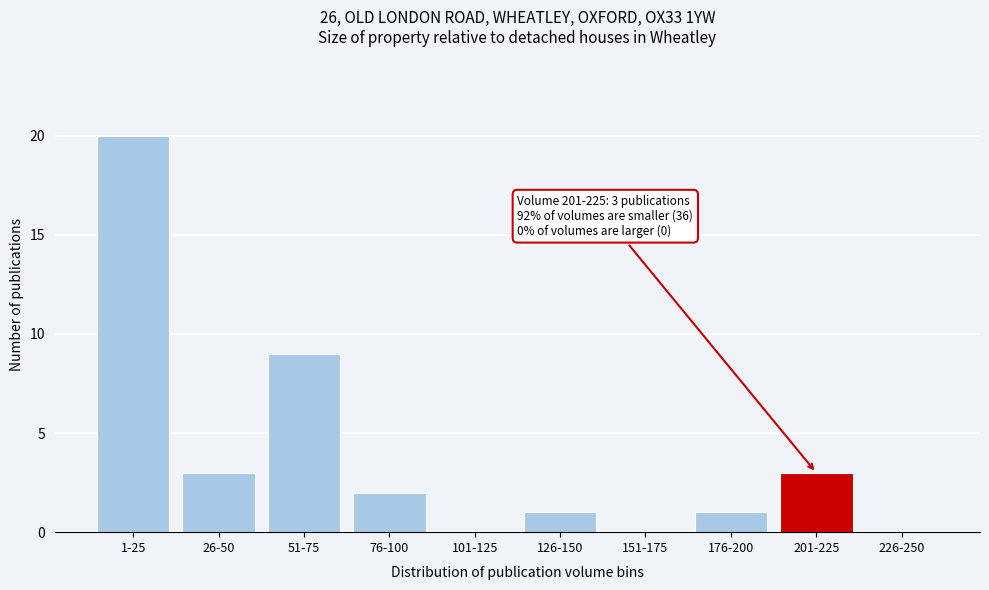

Reading right to left, what are all the values shown in this chart?

226-250=0	201-225=3	176-200=1	151-175=0	126-150=1	101-125=0	76-100=2	51-75=9	26-50=3	1-25=20